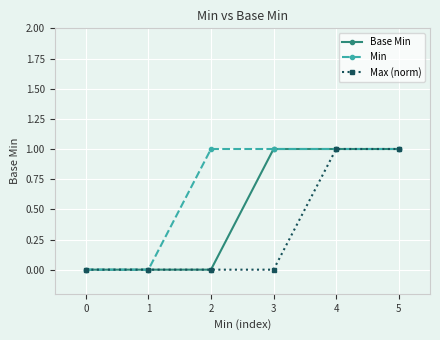

What are all the series names shown in the legend?

Base Min, Min, Max (norm)